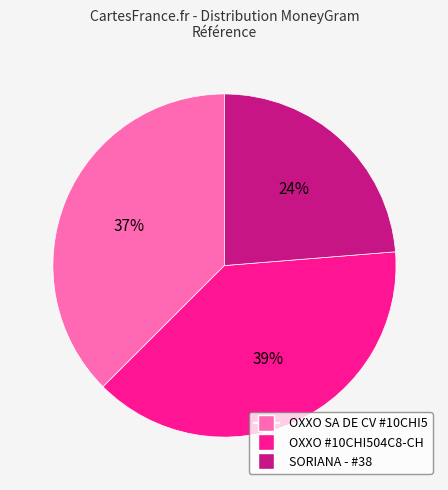

To the nearest percent, what is the average slice percentage?

33%